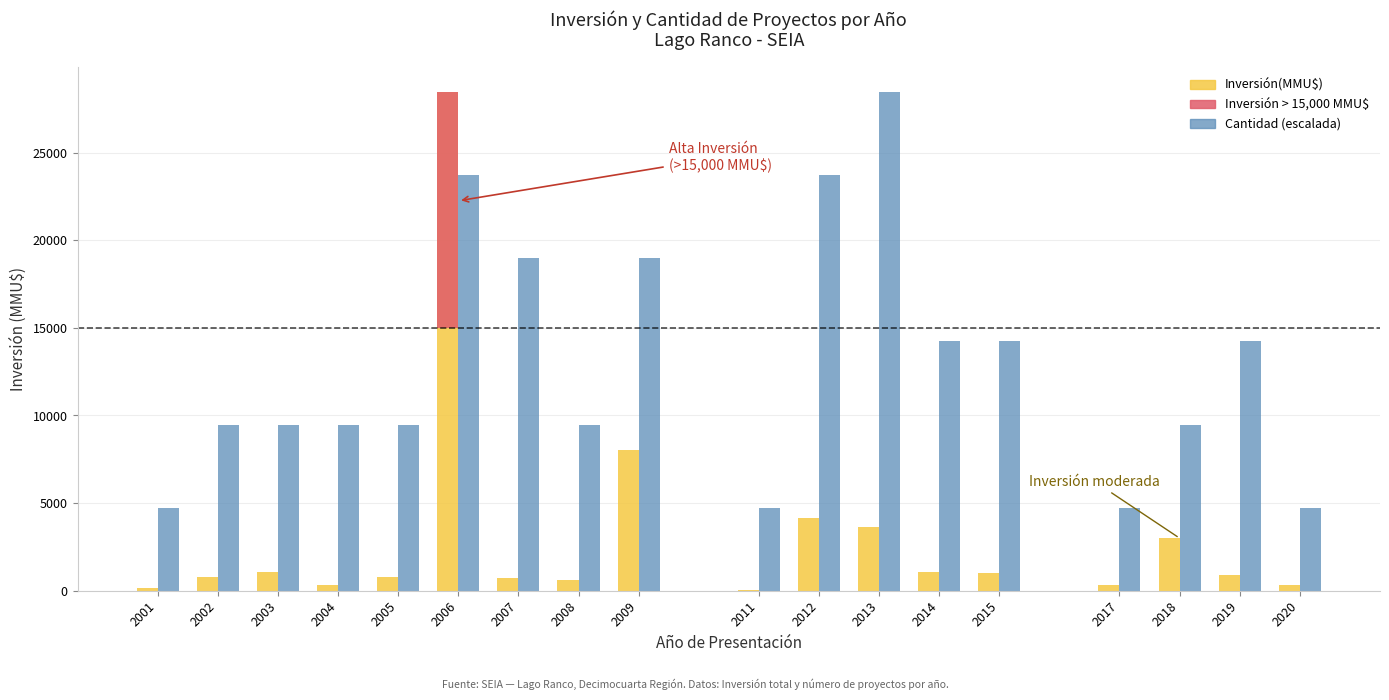

Where is Cantidad (escalada) nearest to the value 16595?

2014